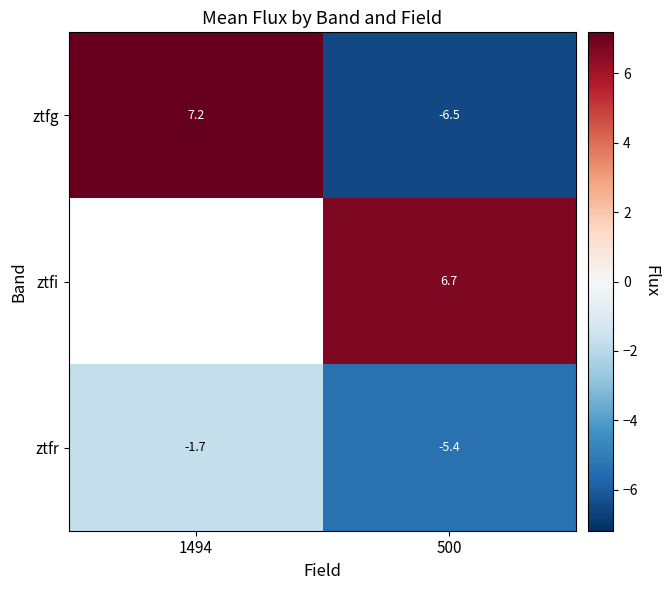

The value of ztfr at 1494 is -2.2. True or false?

False